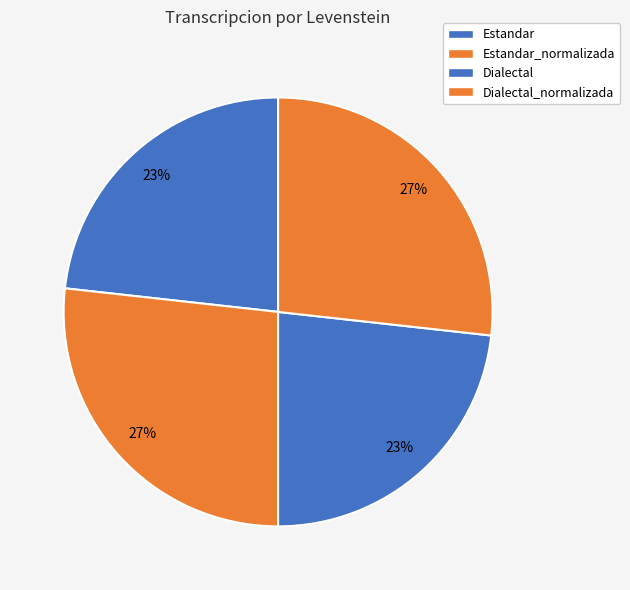

To the nearest percent, what portion does Estandar represent?

23%